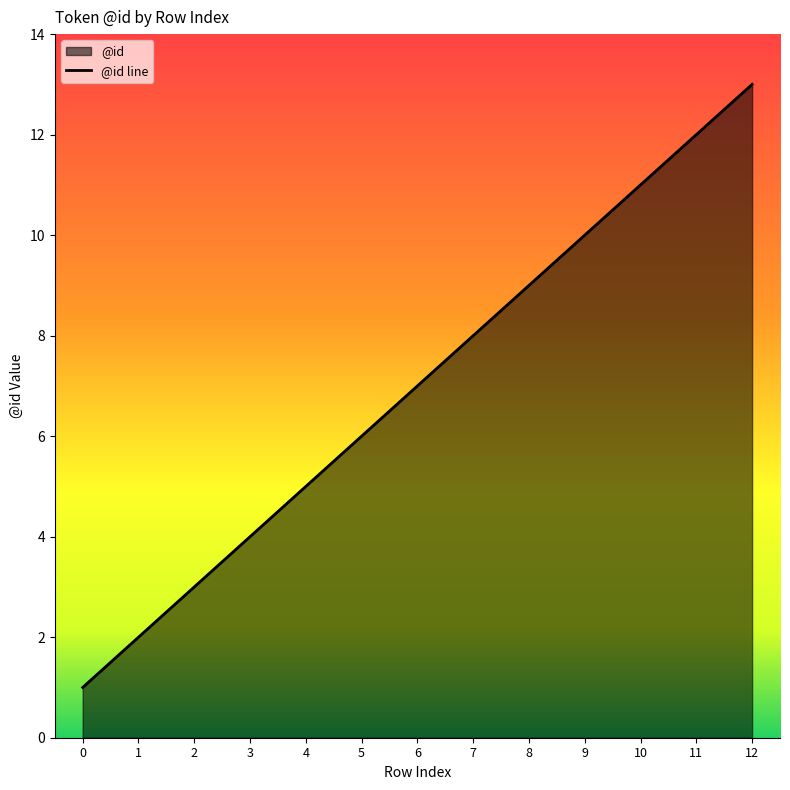

What is the value of the 10th point from the left?

10